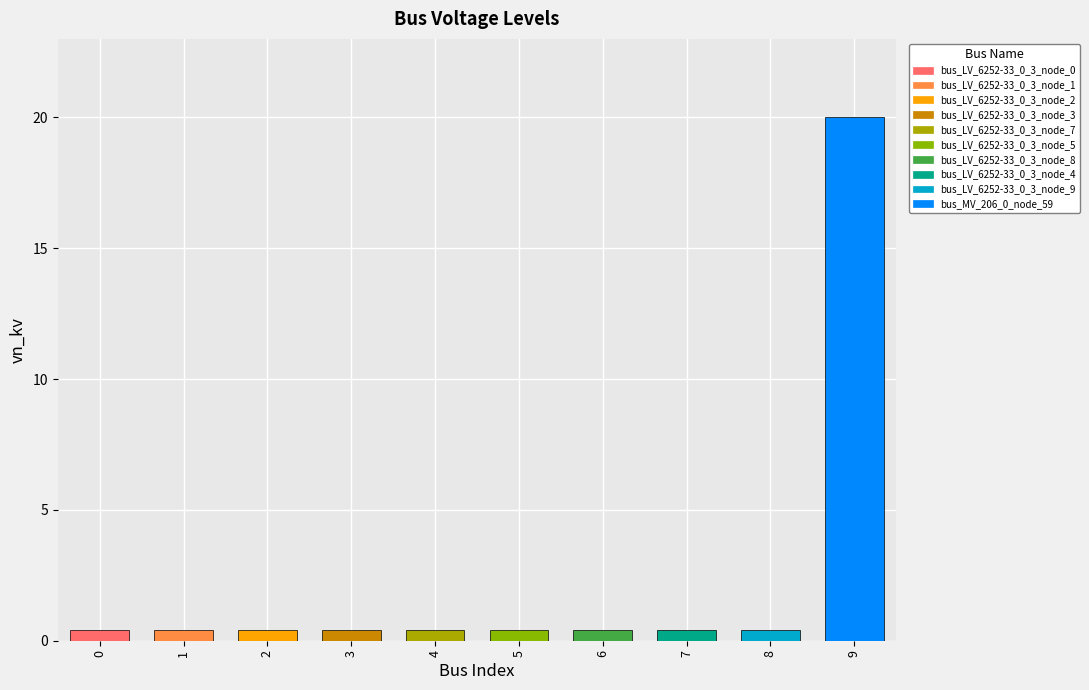

What is the value of the 4th bar from the left?

0.4